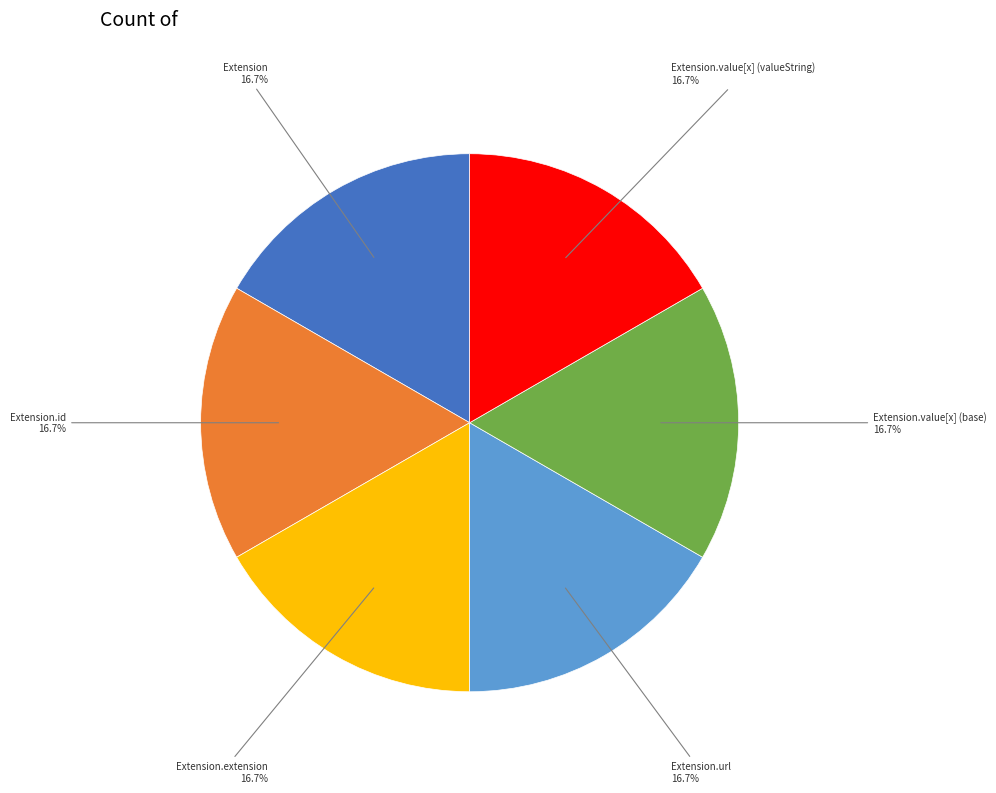

What percentage is NOT represented by Extension.value[x] (valueString)?

83.3%